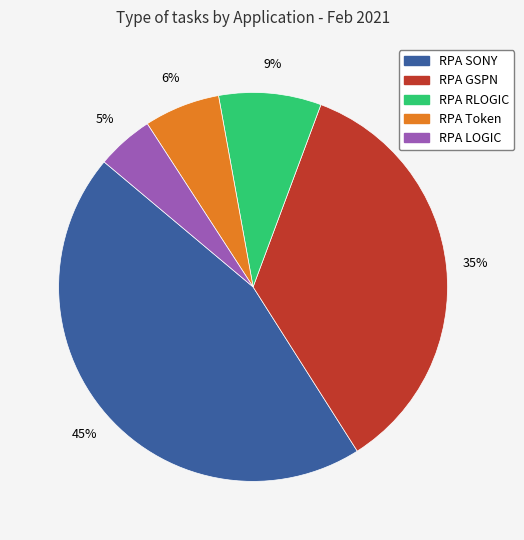

Do RPA GSPN and RPA Token together represent more than half of the pie?

No